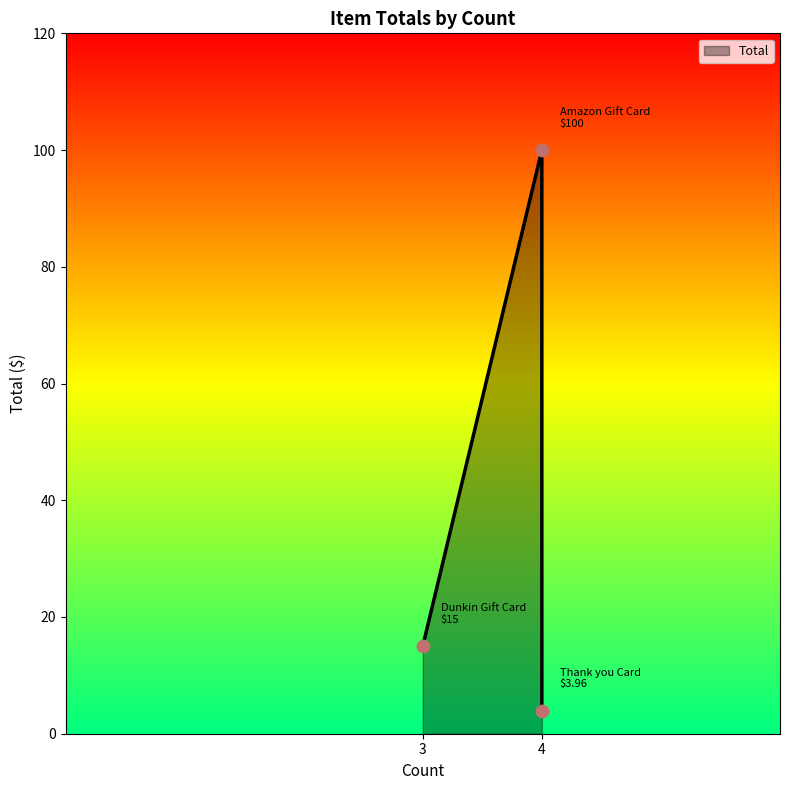

Between Thank you Card and Amazon Gift Card, which is larger?

Amazon Gift Card